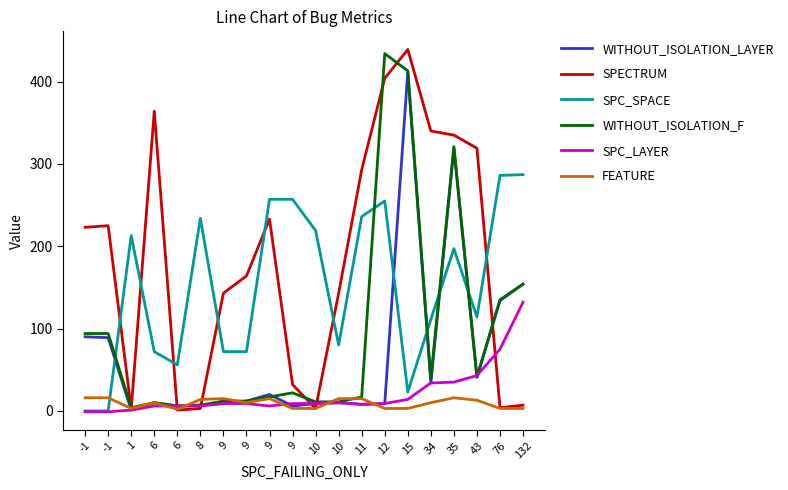

What is the difference between the WITHOUT_ISOLATION_F values at 10 and 15?

402